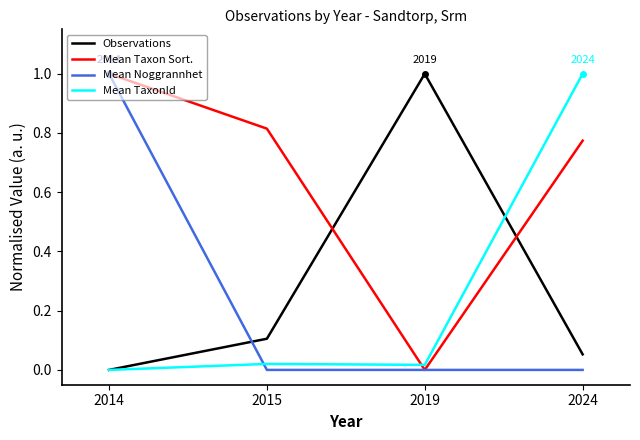

Which series has the largest total across all categories?

Mean Taxon Sort.